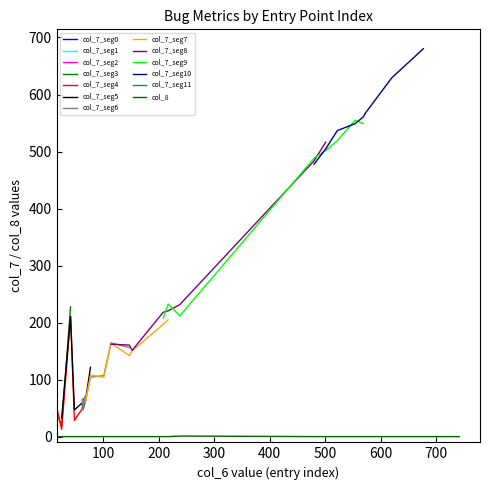

What is the highest value of the col_7_seg5 series?

210.7